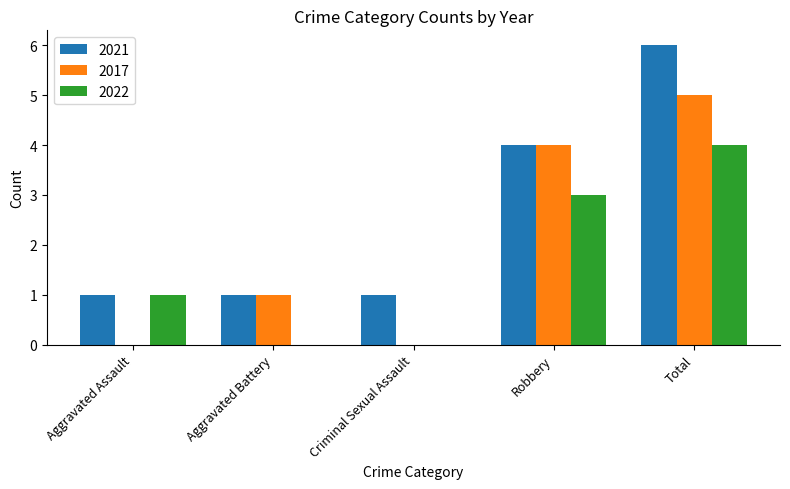

Which series has the largest total across all categories?

2021